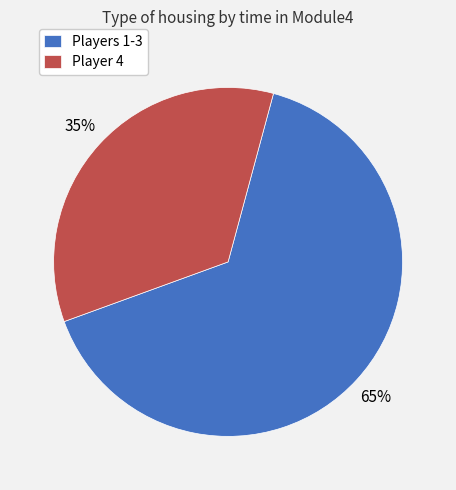

How many slices are in this pie chart?

2